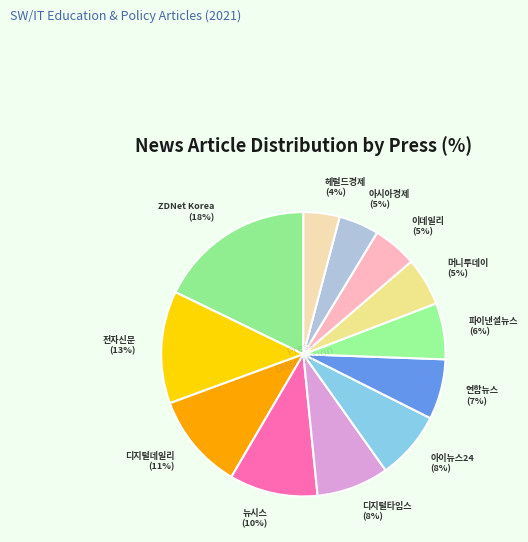

What percentage is the 디지털데일리 slice, to the nearest percent?

11%